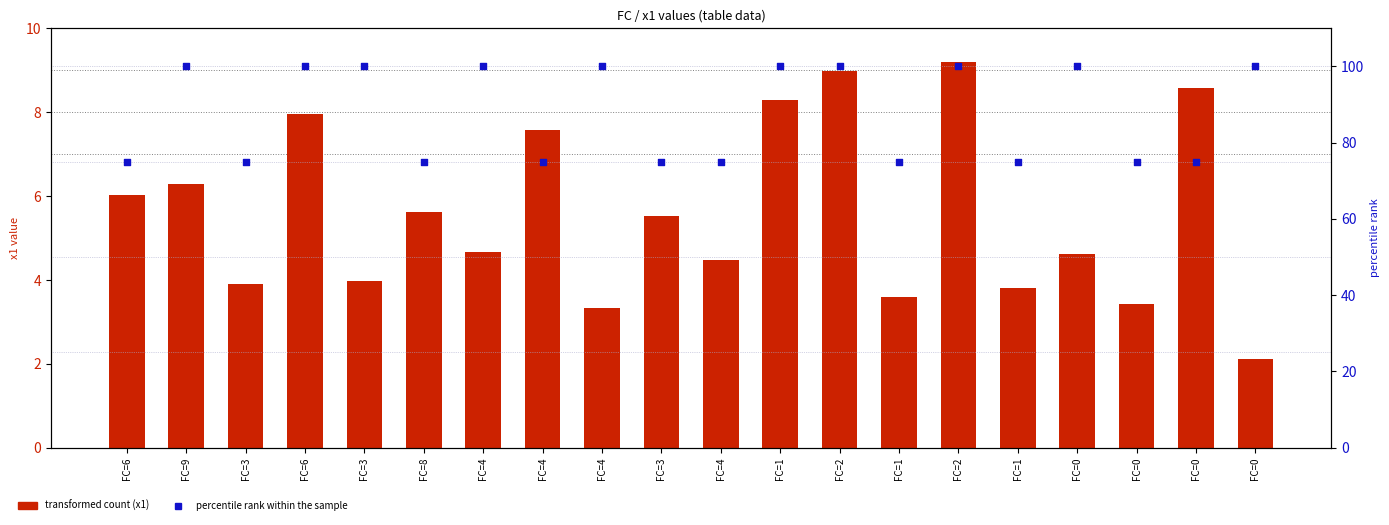

Which series contains the highest Y value?

percentile rank within the sample